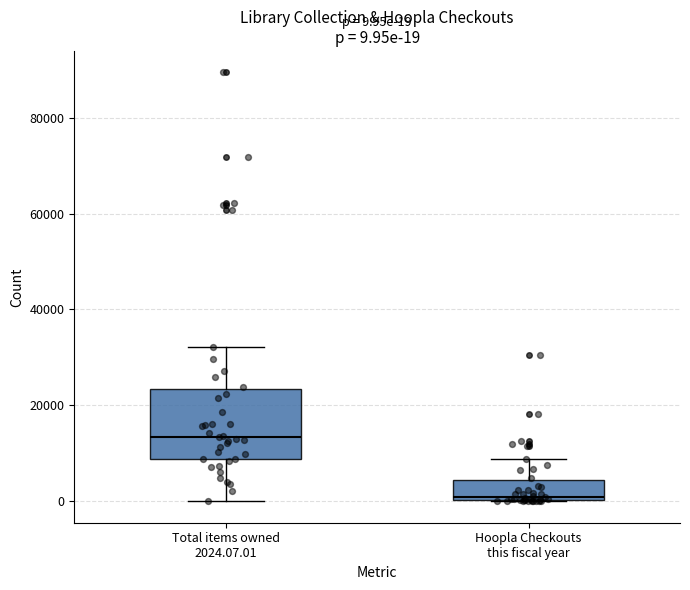

Which box has the highest median line?

Total items owned 2024.07.01